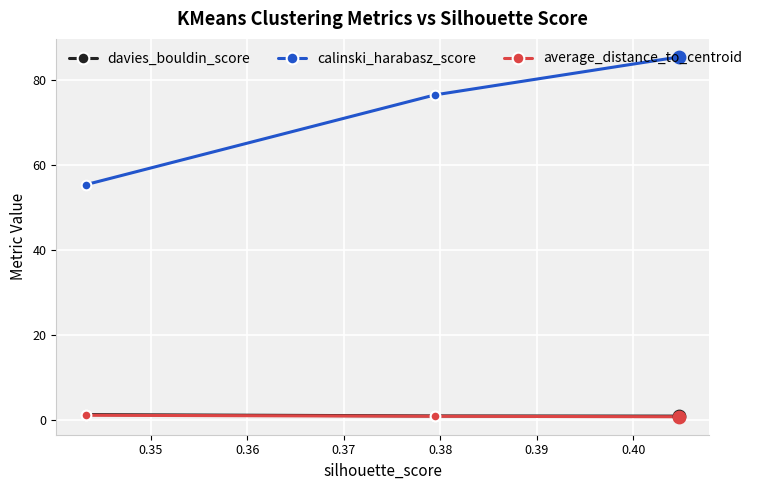

Which series has the largest total across all categories?

calinski_harabasz_score